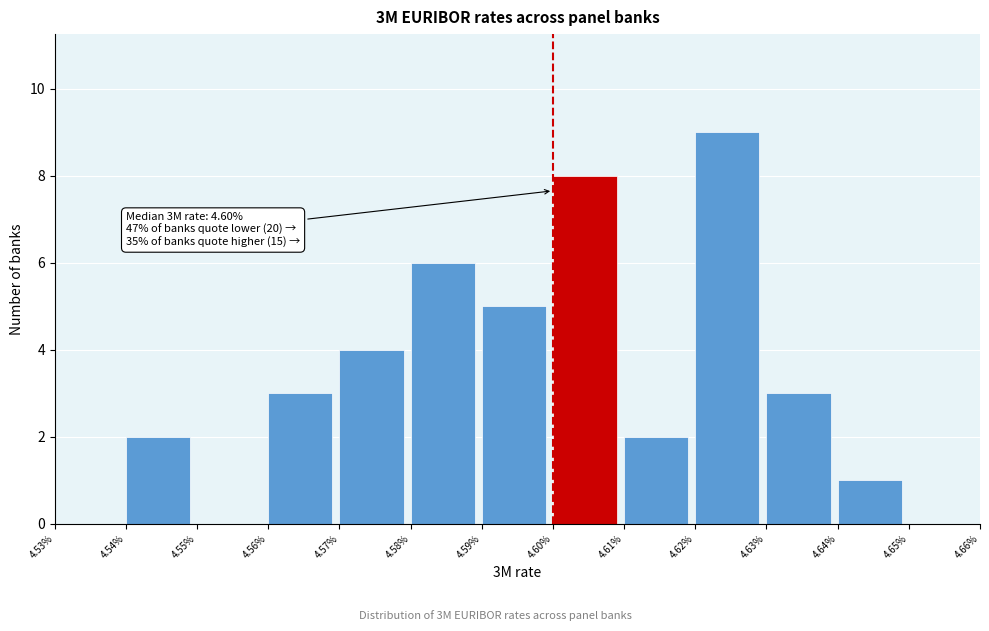

Over which range of the x-axis is the bar tallest?

4.62% to 4.63%